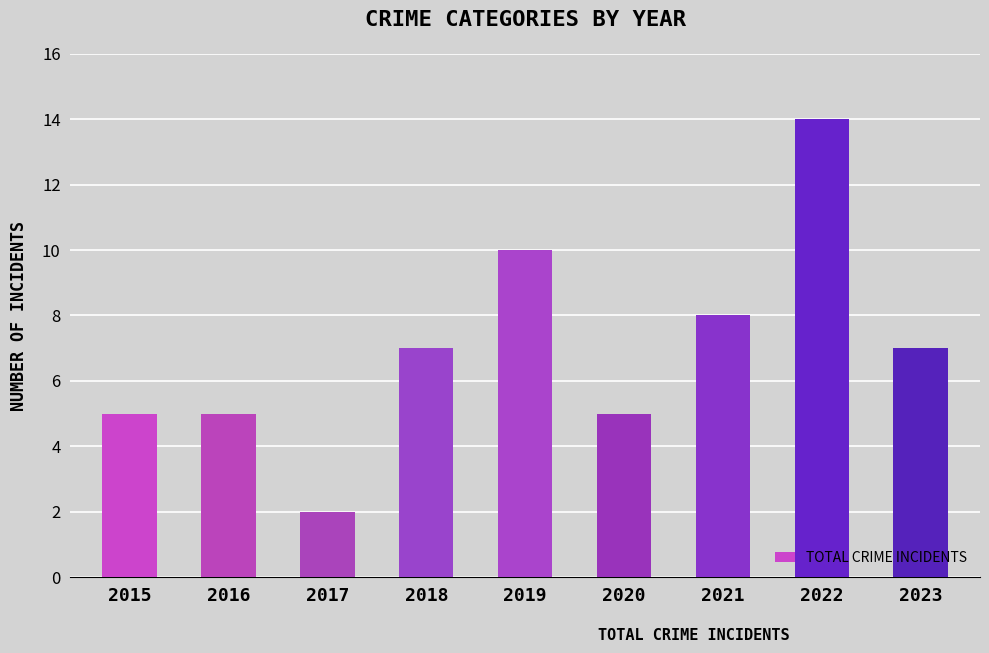

Where is the data nearest to the value 8?

2021